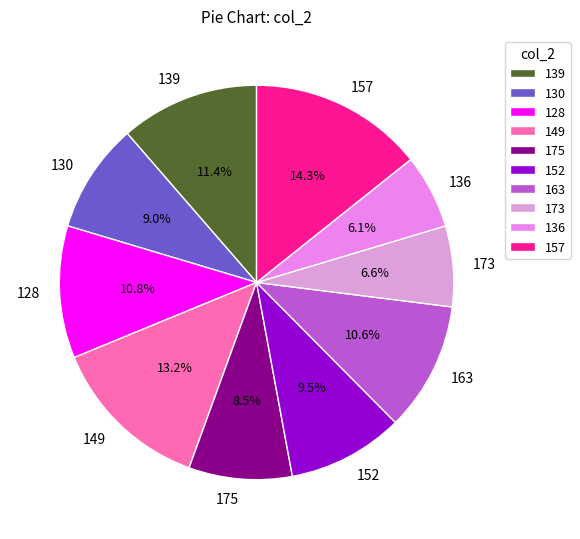

Between 130 and 157, which is larger?

157